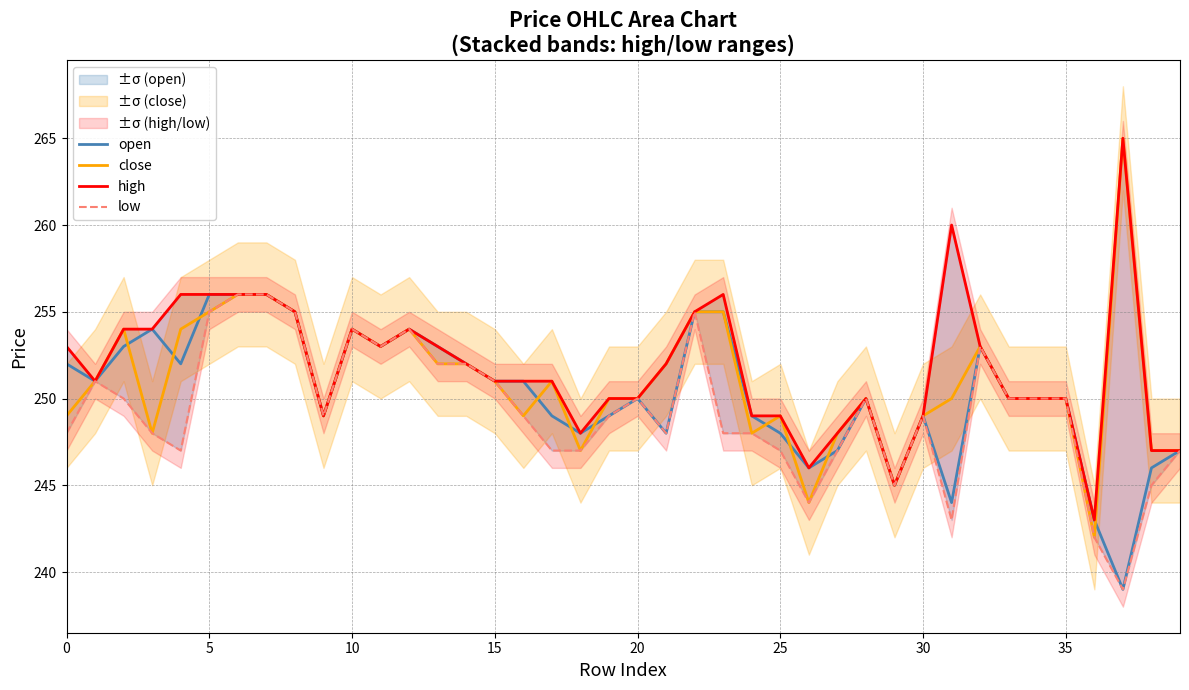

Which category has the highest value across all series?

37